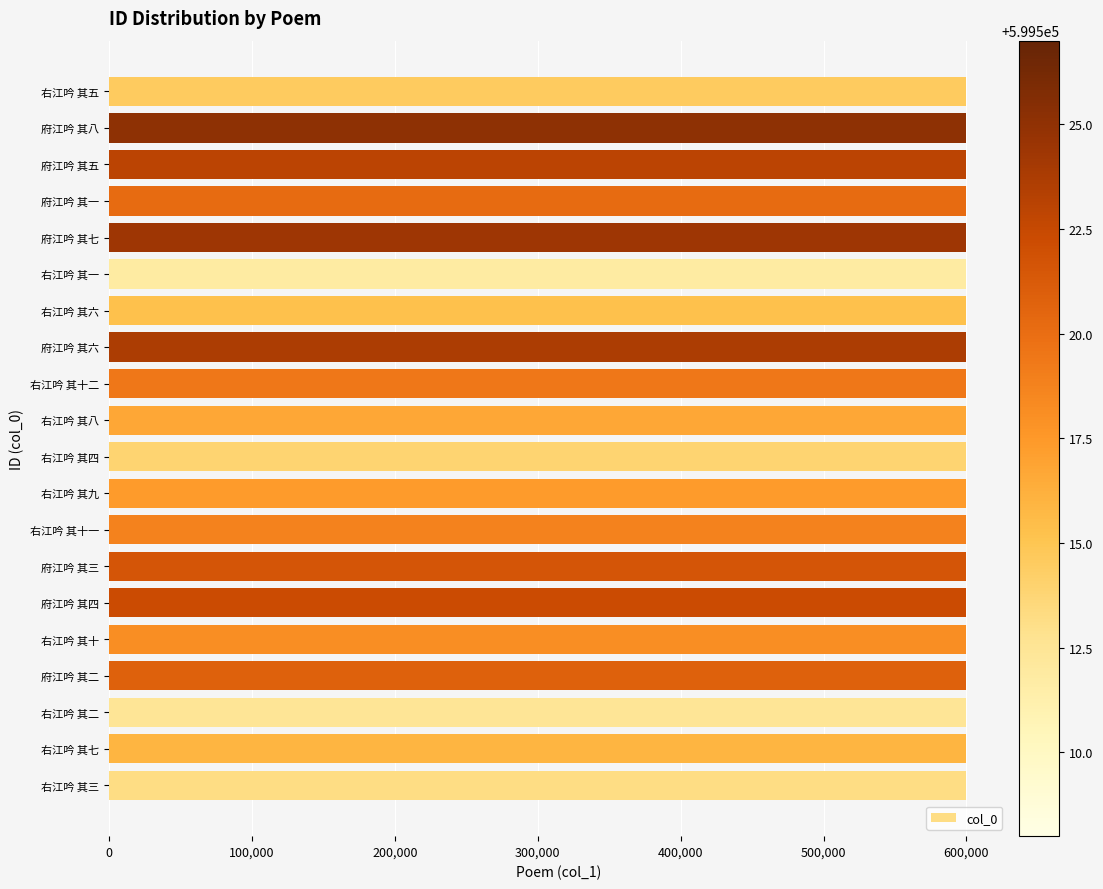

Read the value at 右江吟 其三.

599510